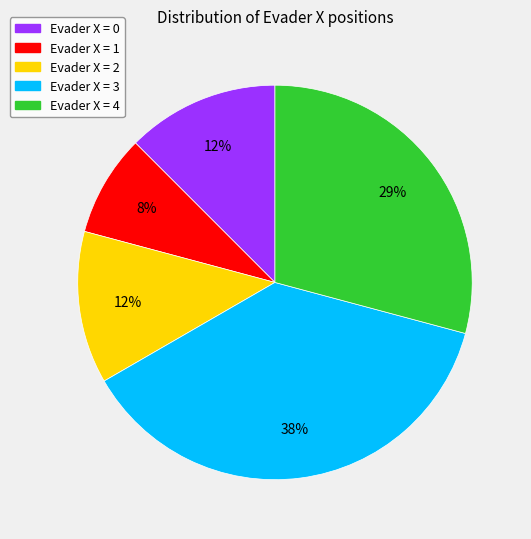

Does any single category account for the majority?

No